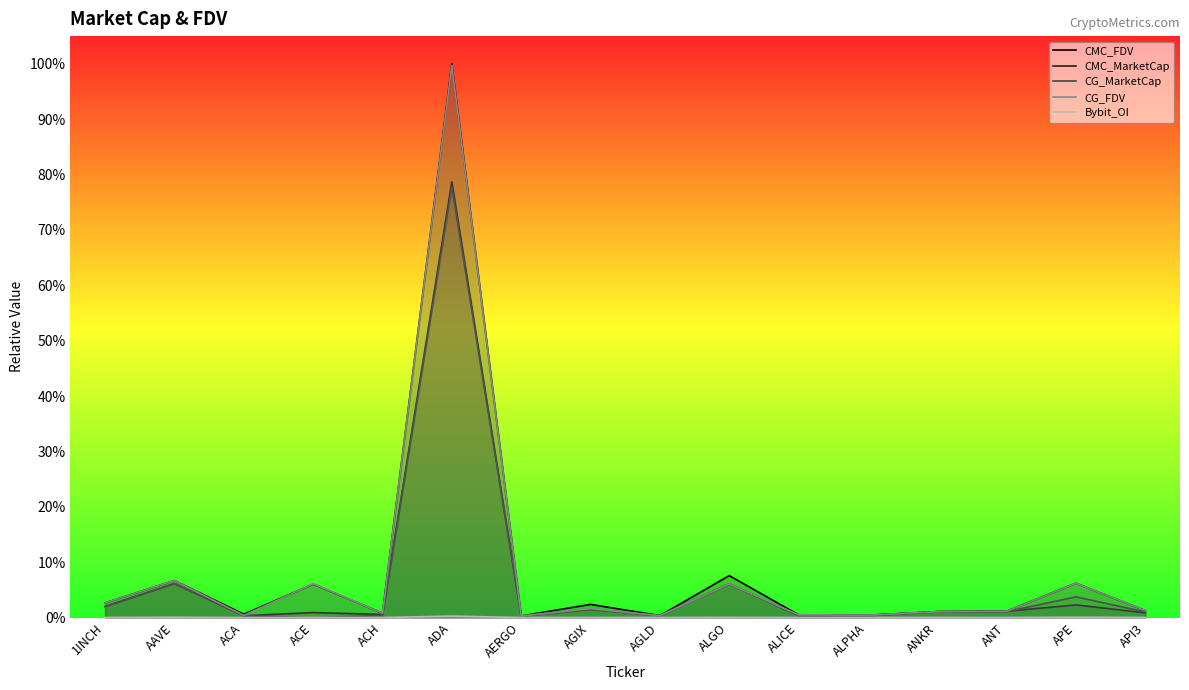

What is the label of the 8th point from the right?

AGLD